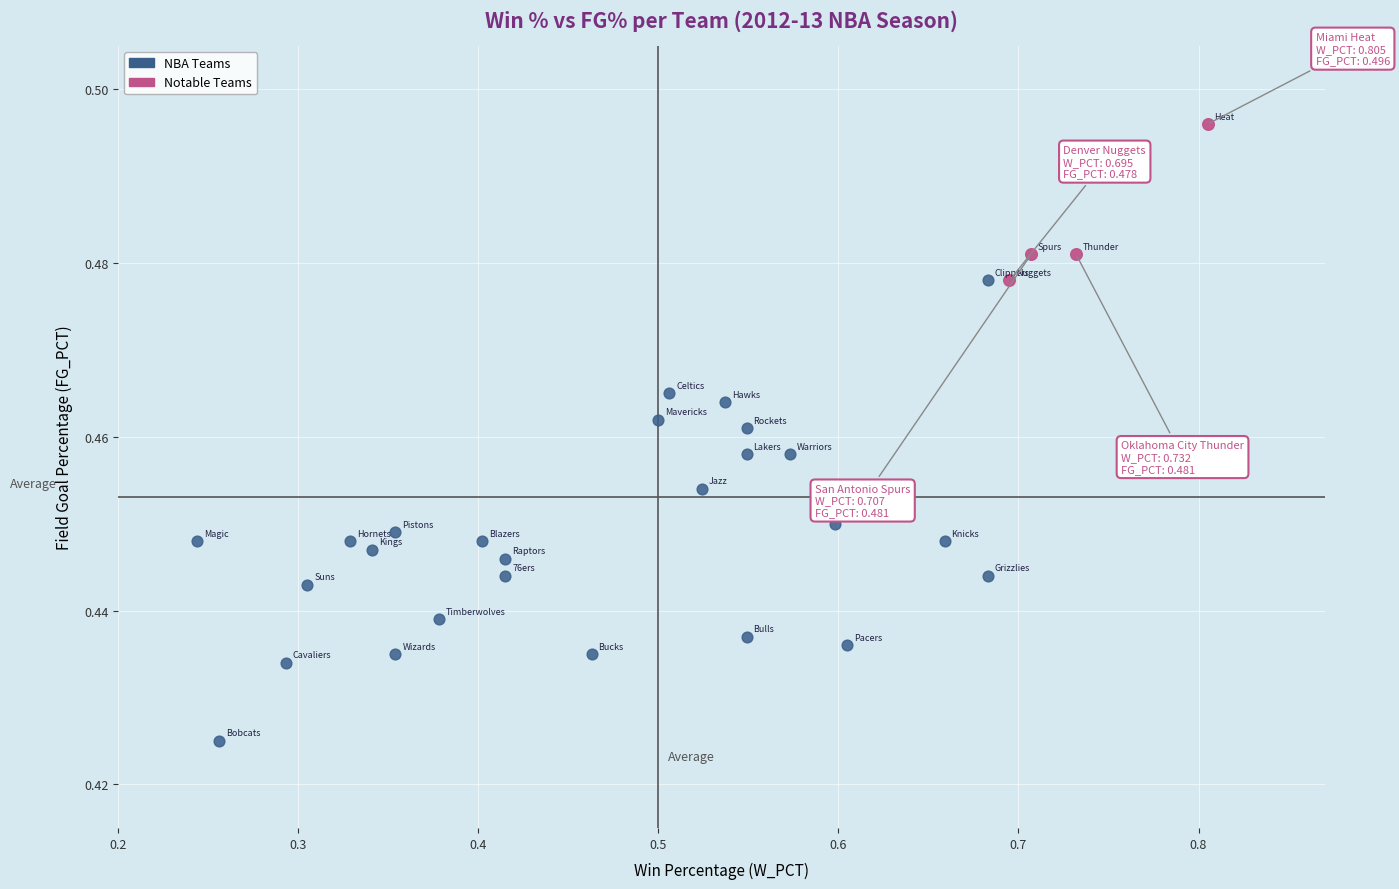

Which series contains the highest Y value?

Notable Teams